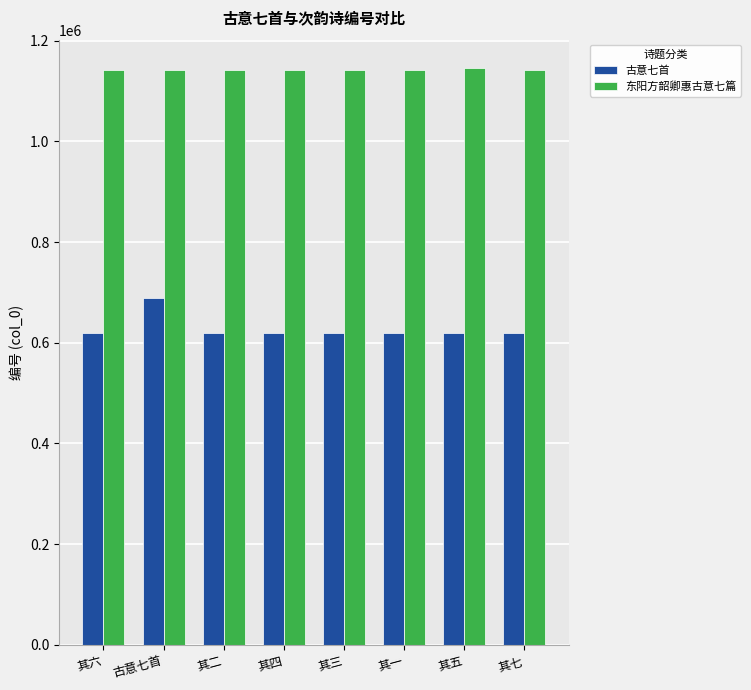

The value of 古意七首 at 其三 is 261744. True or false?

False